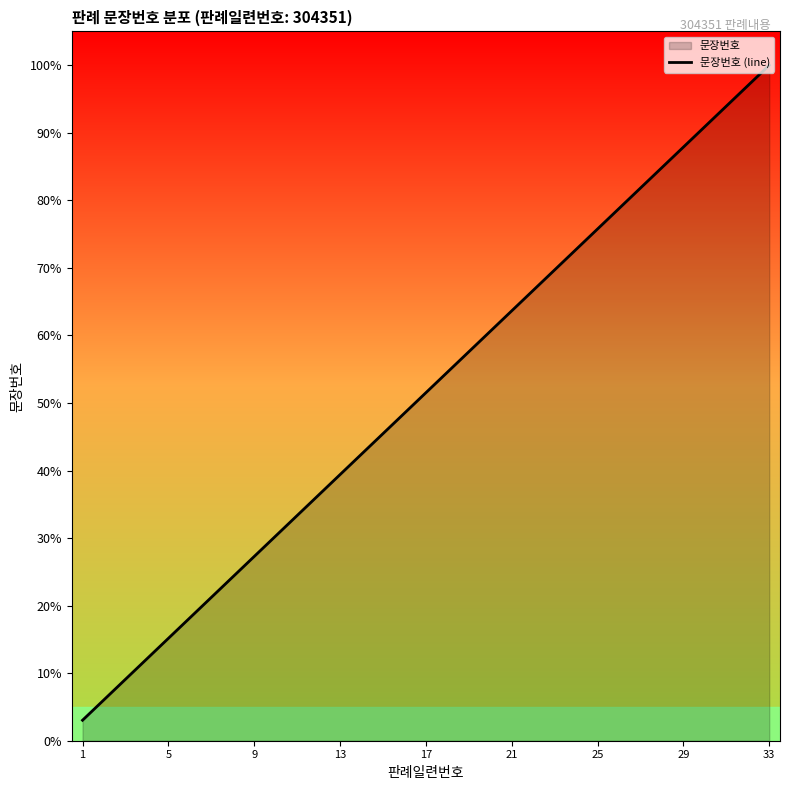

What is the greatest value displayed?

33